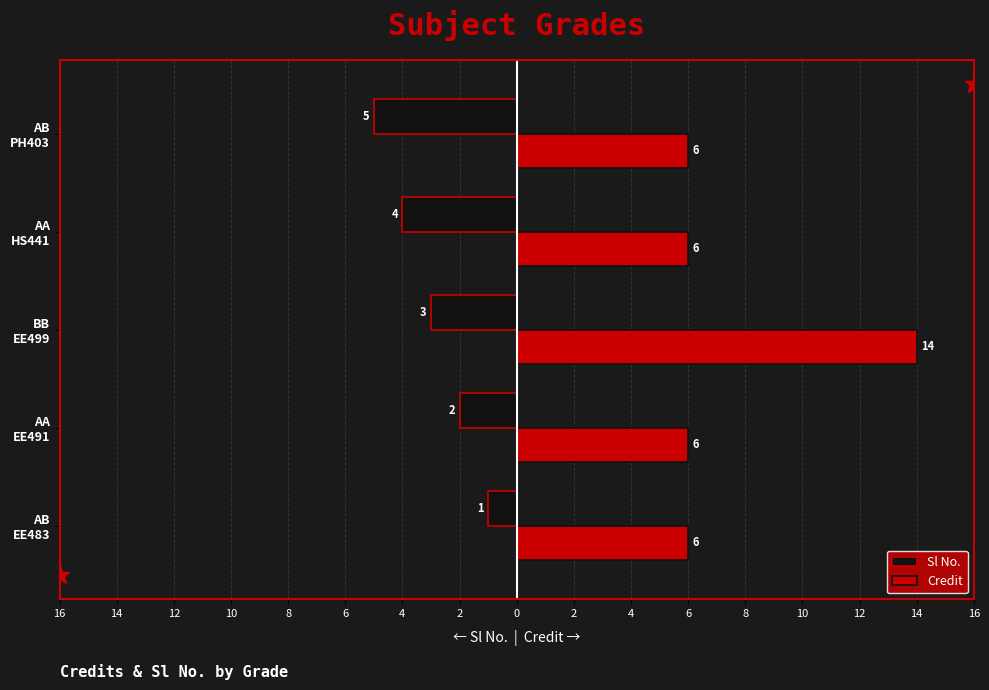

How many Sl No. values are between -4 and -2?

3